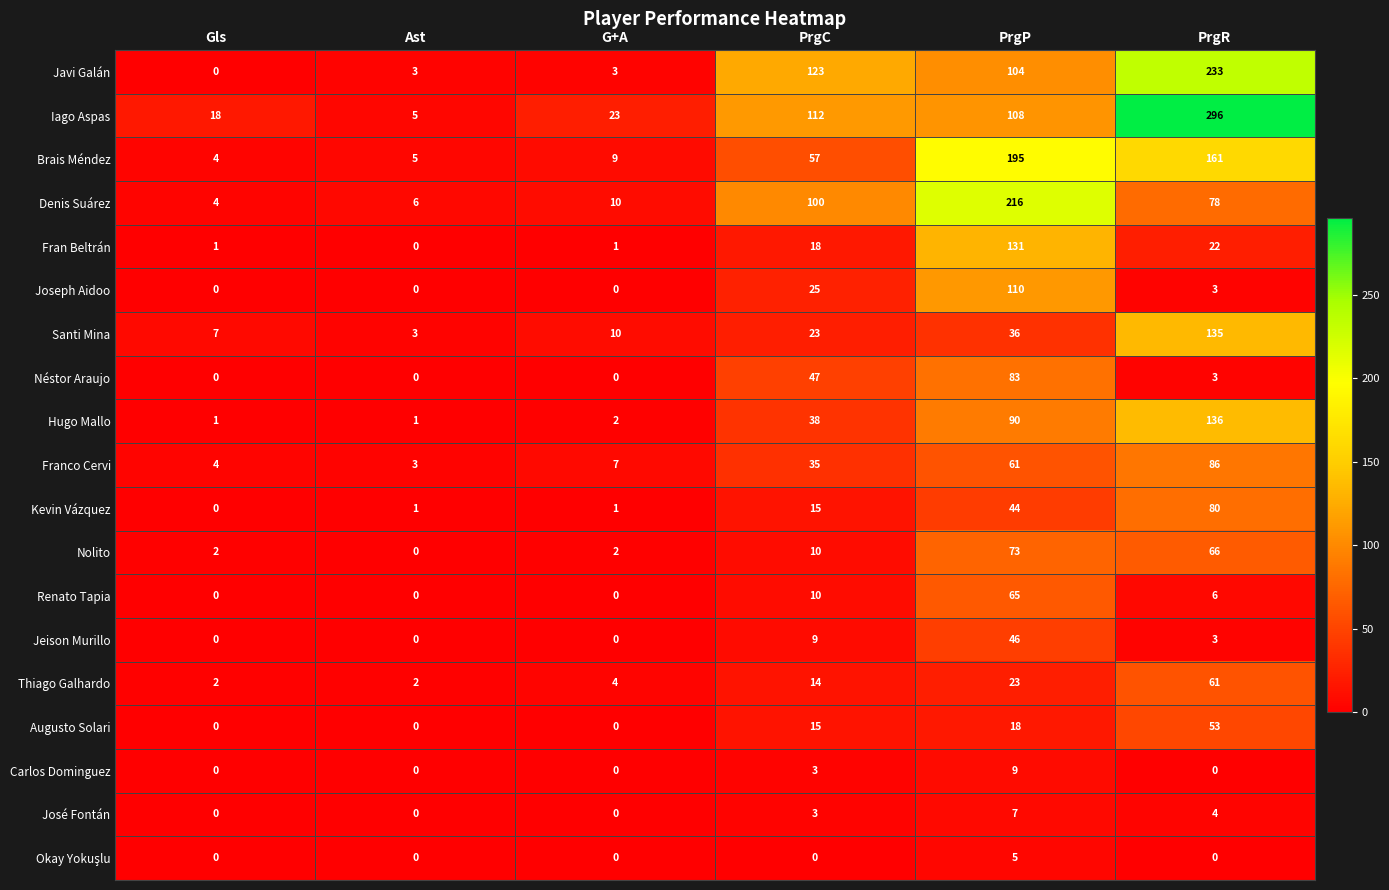

Where is Augusto Solari nearest to the value 26?

PrgP